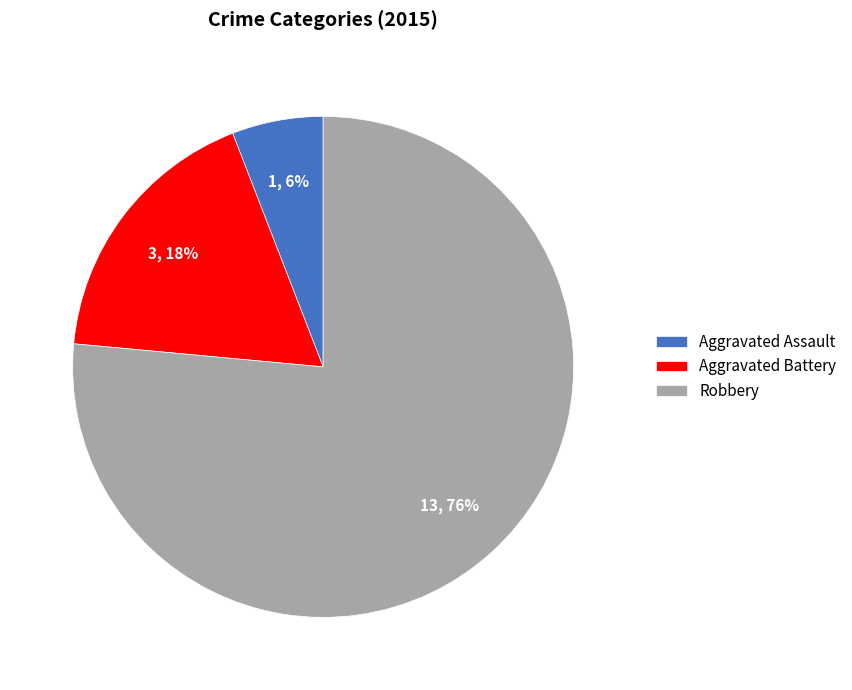

What is the smallest slice in the pie chart?

Aggravated Assault